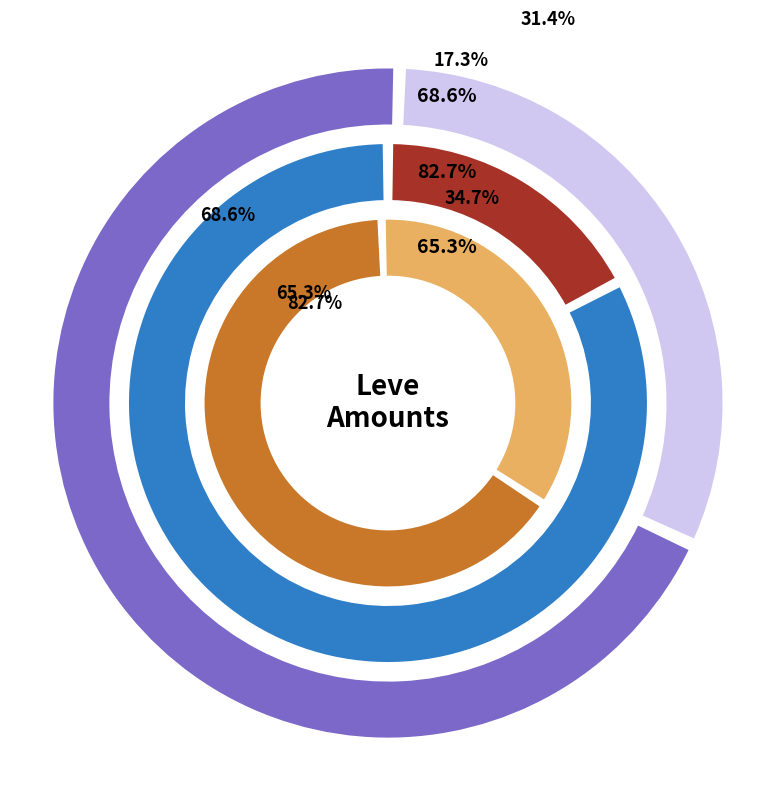

Does 5 represent more than half of the total?

No